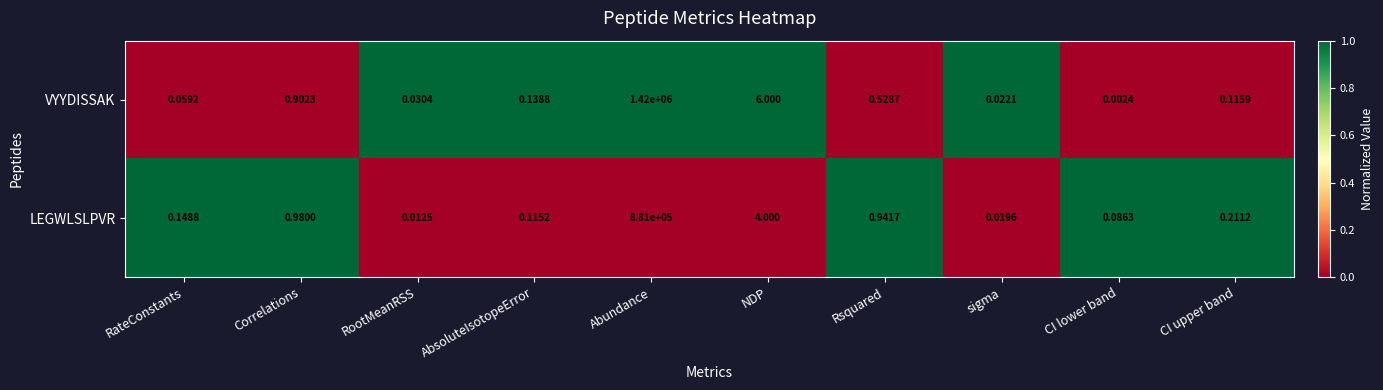

How many categories are shown in the chart?

10